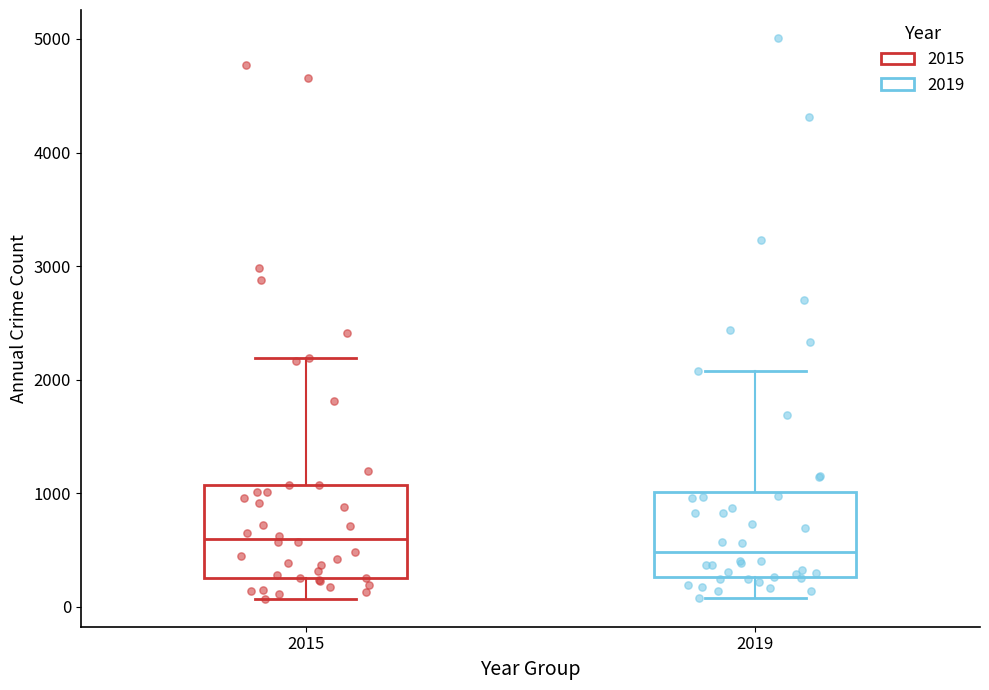

Which box has the lowest median line?

2019